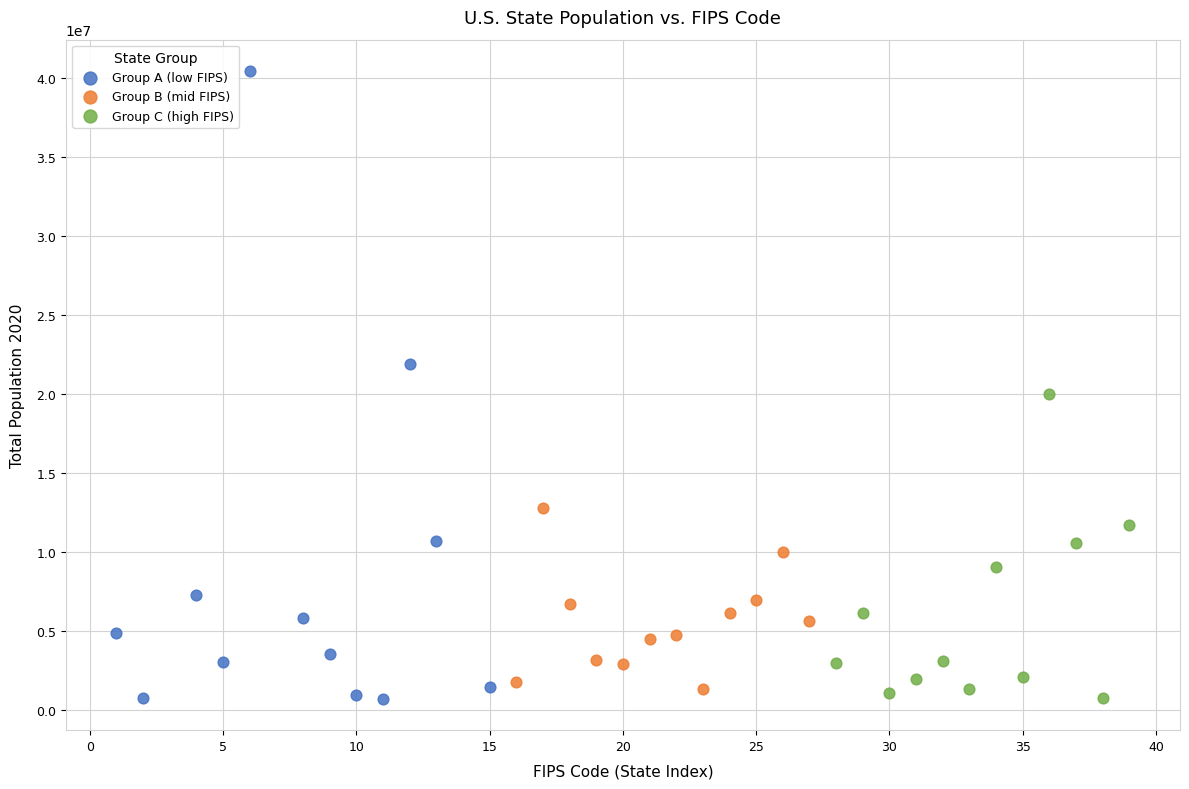

What are all the series names shown in the legend?

Group A (low FIPS), Group B (mid FIPS), Group C (high FIPS)